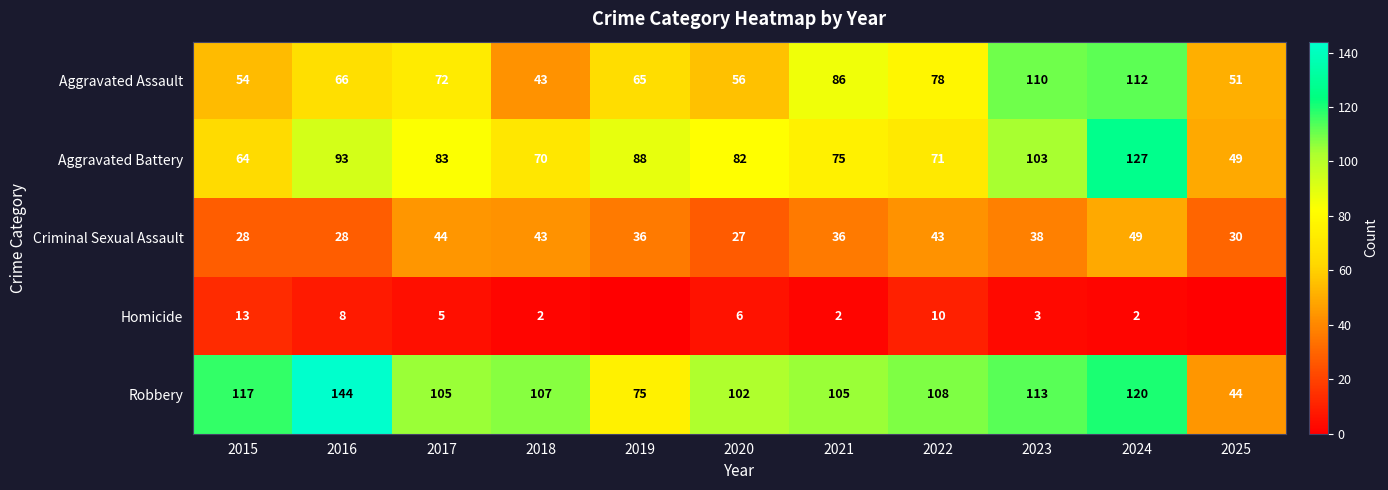

What is the total value across all series at 2022?

310